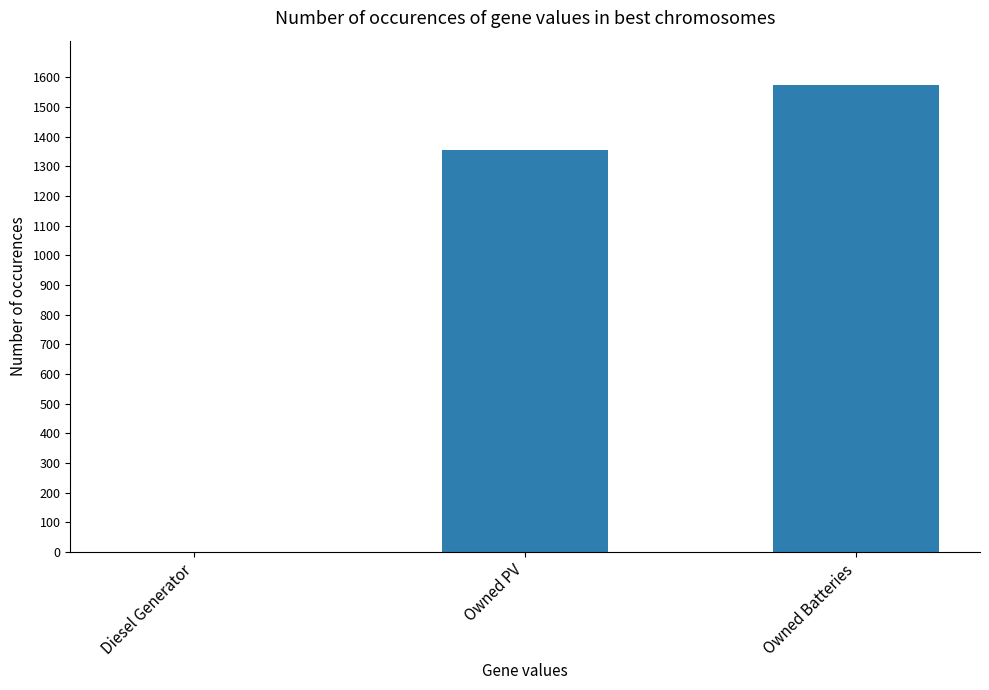

What value does the data have at Owned Batteries?

1574